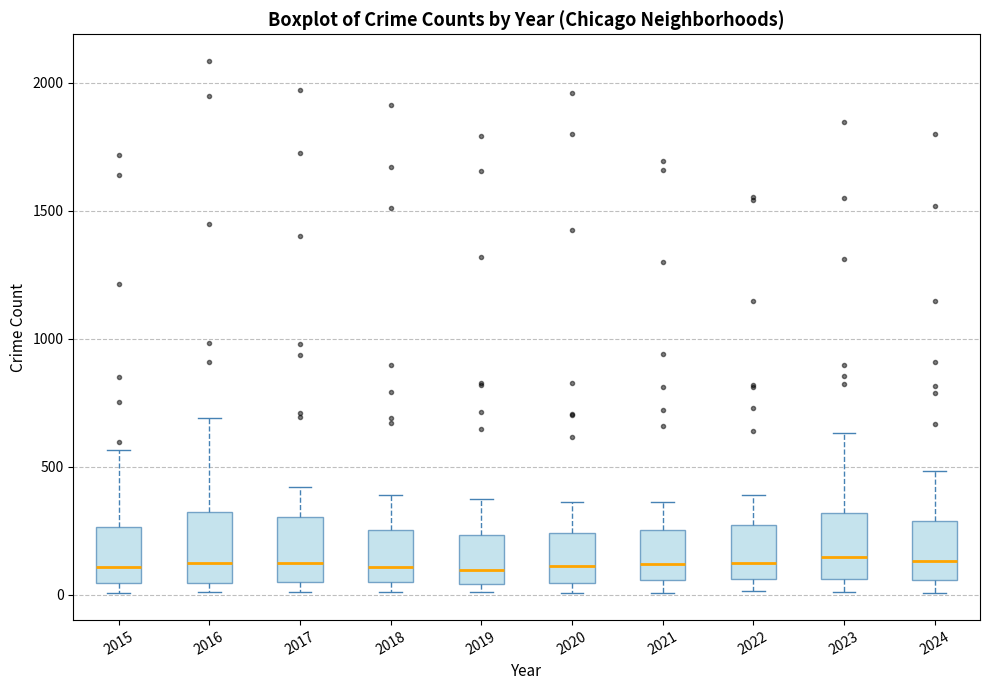

Reading left to right, transcribe this box plot: for each box, give where its median line is, the range the box spans, and where its two whiskers end, as read against the y-axis. The values are not printed on the chart, so give them approximately, as read against the axis.

2015: median 100, box 50 to 250, whiskers 0 to 550
2016: median 150, box 50 to 300, whiskers 0 to 700
2017: median 100, box 50 to 300, whiskers 0 to 400
2018: median 100, box 50 to 250, whiskers 0 to 400
2019: median 100, box 50 to 250, whiskers 0 to 400
2020: median 100, box 50 to 250, whiskers 0 to 350
2021: median 100, box 50 to 250, whiskers 0 to 350
2022: median 150, box 50 to 250, whiskers 0 to 400
2023: median 150, box 50 to 300, whiskers 0 to 650
2024: median 150, box 50 to 300, whiskers 0 to 500